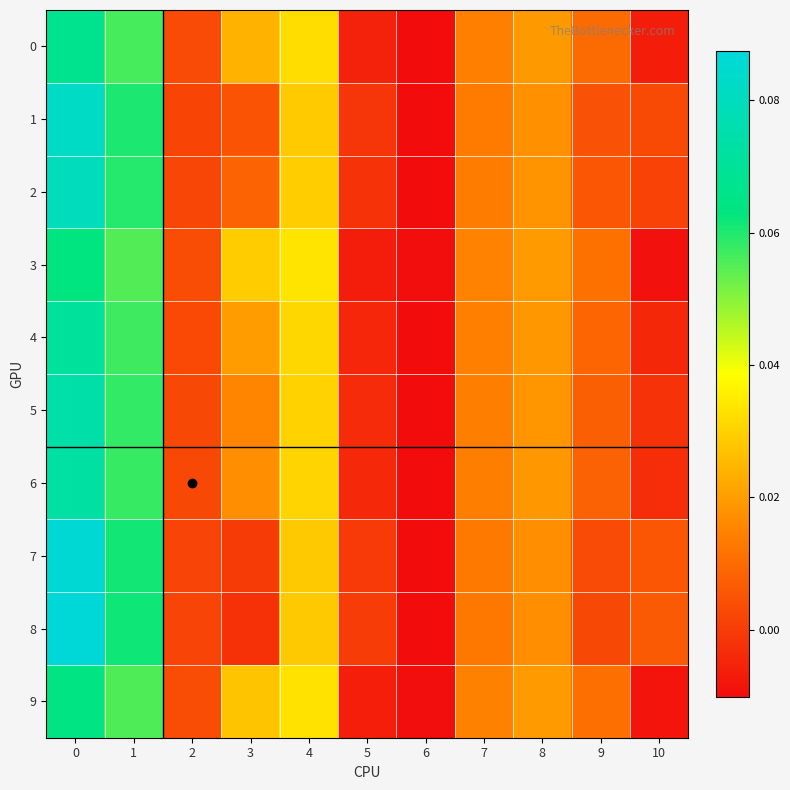

Which series has the largest range (max minus min)?

8